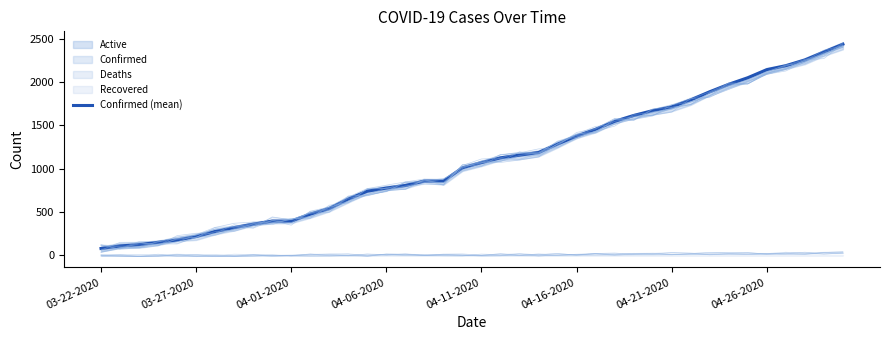

Reading left to right, transcribe all the data shown in this chart.

80	109	124	151	178	218	276	321	360	396	396	476	541	650	741	777	807	858	858	1011	1071	1126	1157	1187	1285	1377	1456	1547	1615	1671	1714	1795	1889	1975	2051	2144	2190	2256	2348	2438